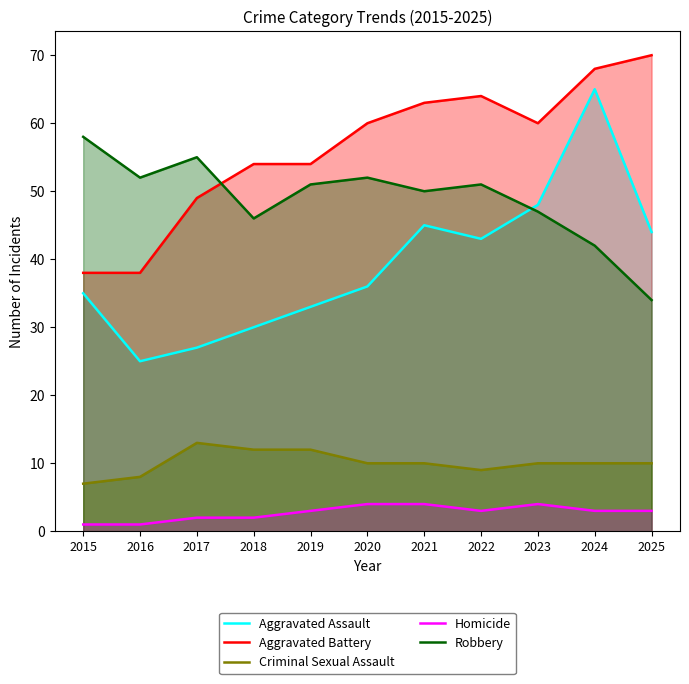

What are all the series names shown in the legend?

Aggravated Assault, Aggravated Battery, Criminal Sexual Assault, Homicide, Robbery